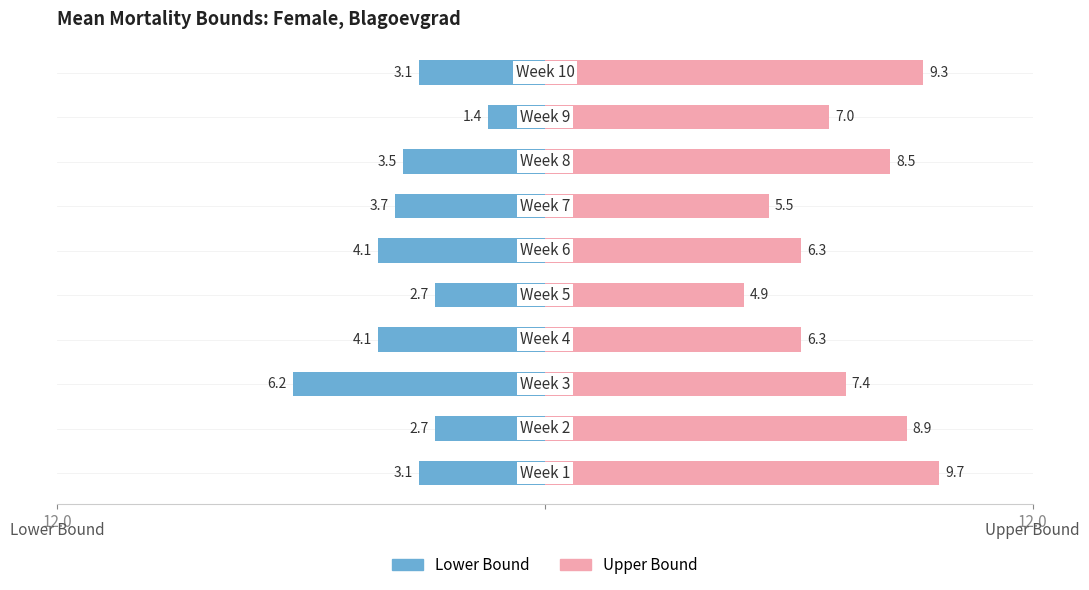

Reading left to right, list all the values displayed in this chart.

Lower_bound_Mean_mortality: 3.1	2.7	6.2	4.1	2.7	4.1	3.7	3.5	1.4	3.1
Upper_bound_Mean_mortality: 9.7	8.9	7.4	6.3	4.9	6.3	5.5	8.5	7.0	9.3